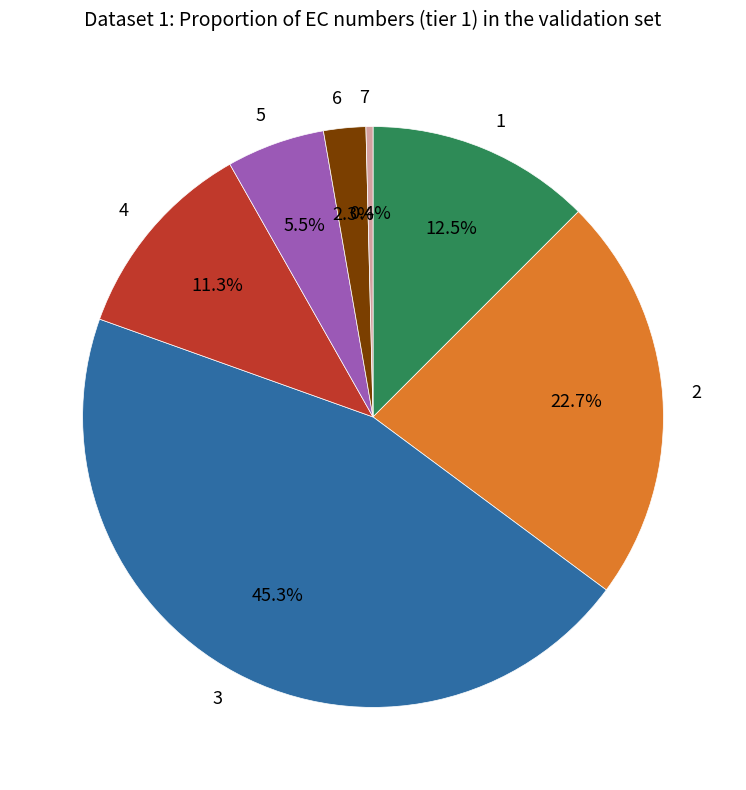

How much of the chart is everything except 1?

87.5%